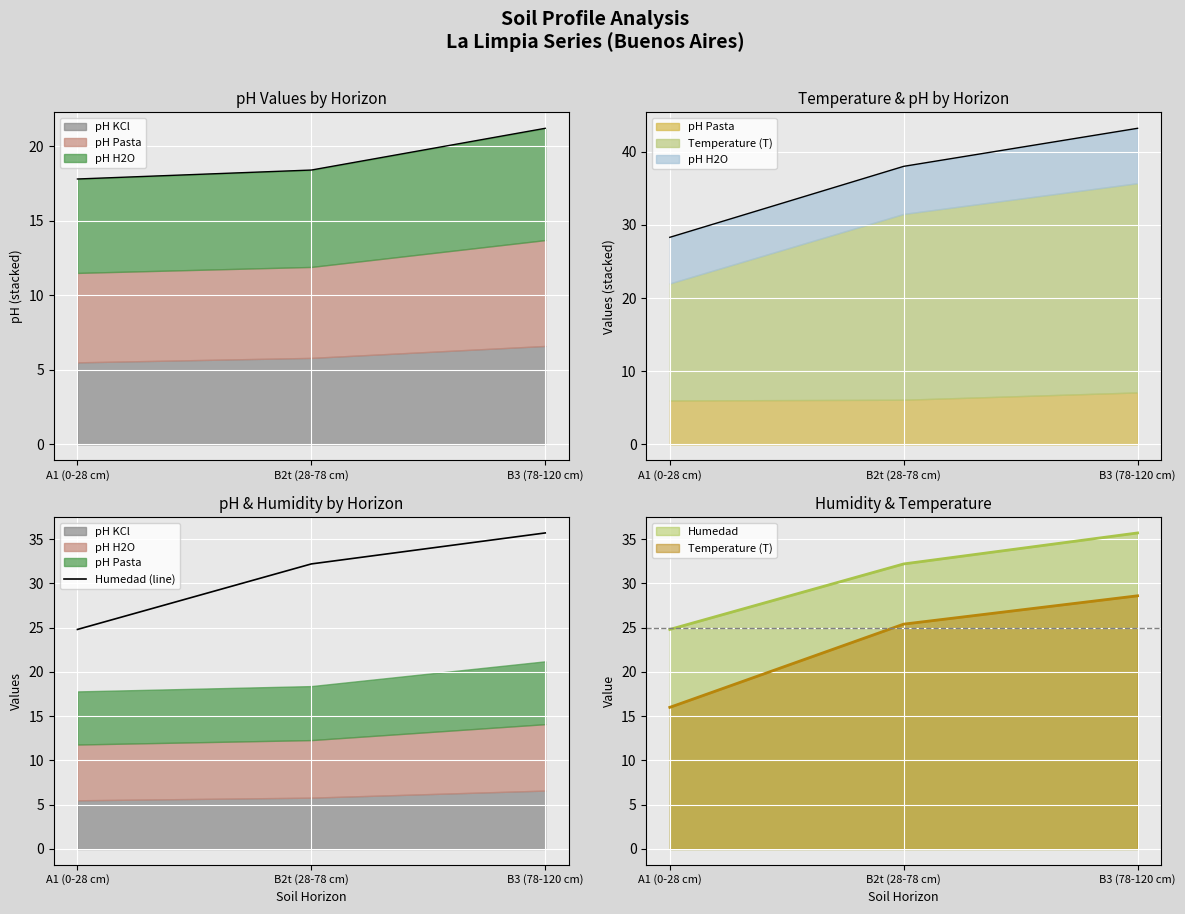

What is the maximum value shown in the chart?

35.7